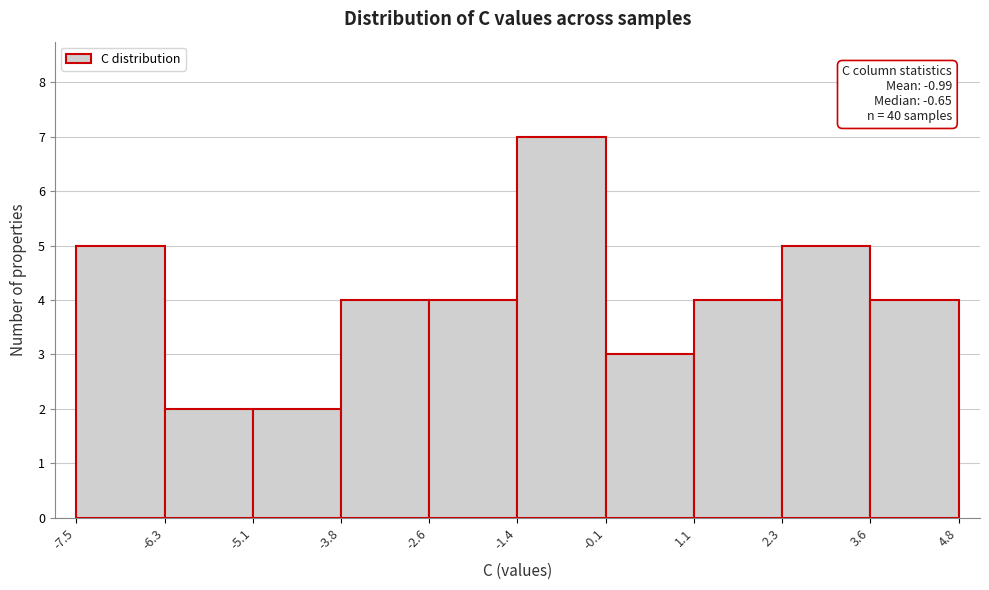

Over which range of the x-axis is the bar tallest?

-1.4 to -0.1